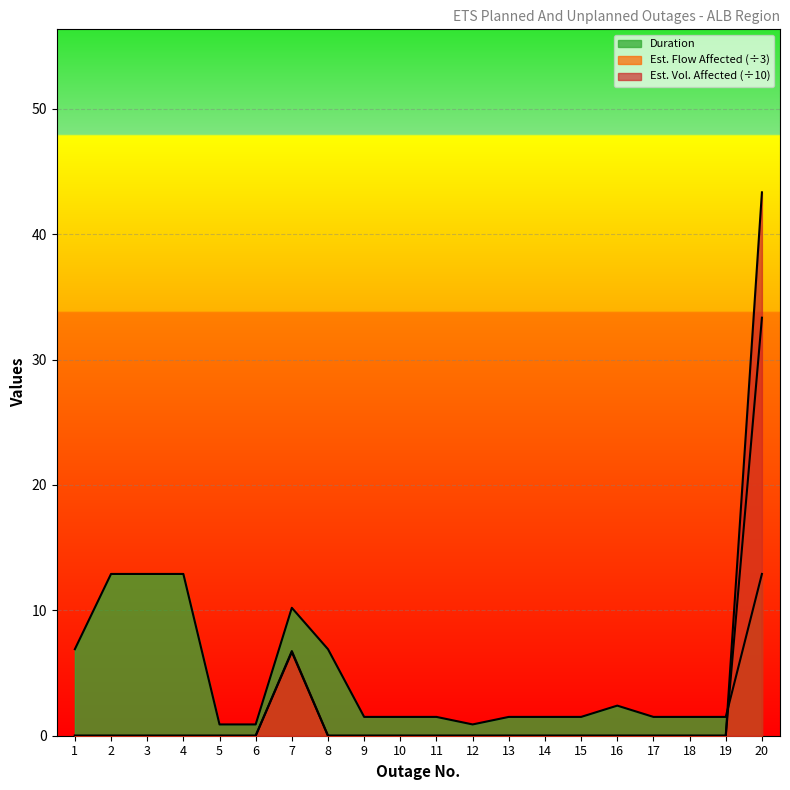

List the labels in order of Est. Flow Affected value, largest first.

20, 7, 1, 2, 3, 4, 5, 6, 8, 9, 10, 11, 12, 13, 14, 15, 16, 17, 18, 19